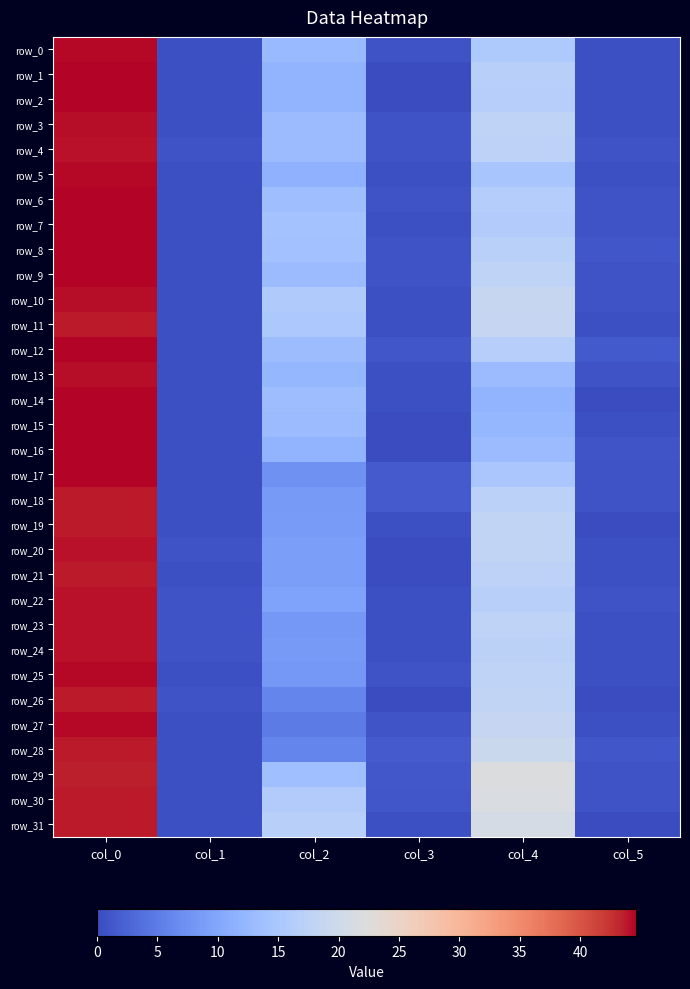

What is the difference between the maximum and minimum values in the row_14 series?

44.5